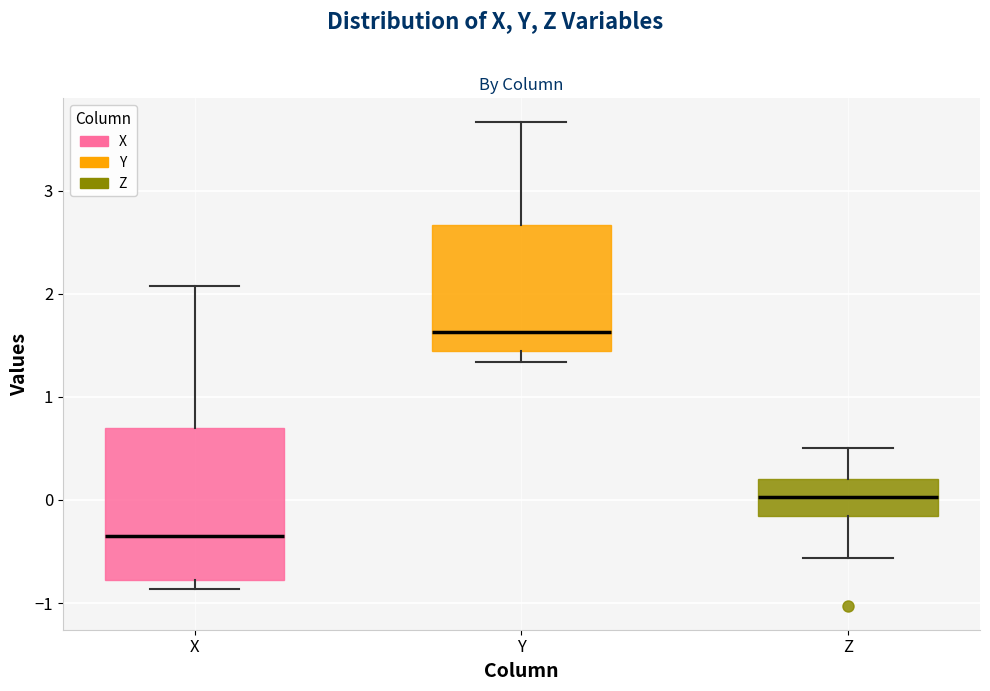

Comparing the boxes themselves (not the whiskers), which one is the tallest?

X